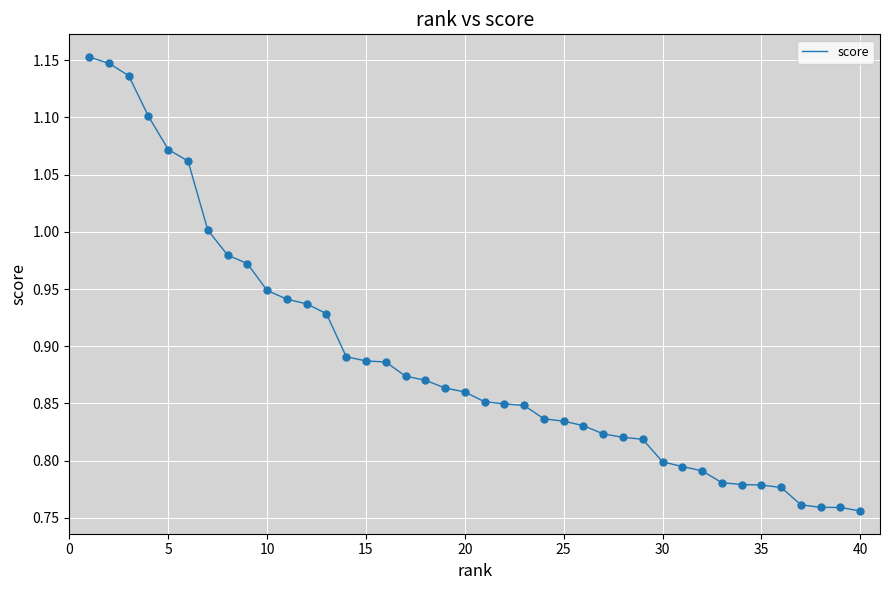

What is the difference between the maximum and minimum values?

0.4